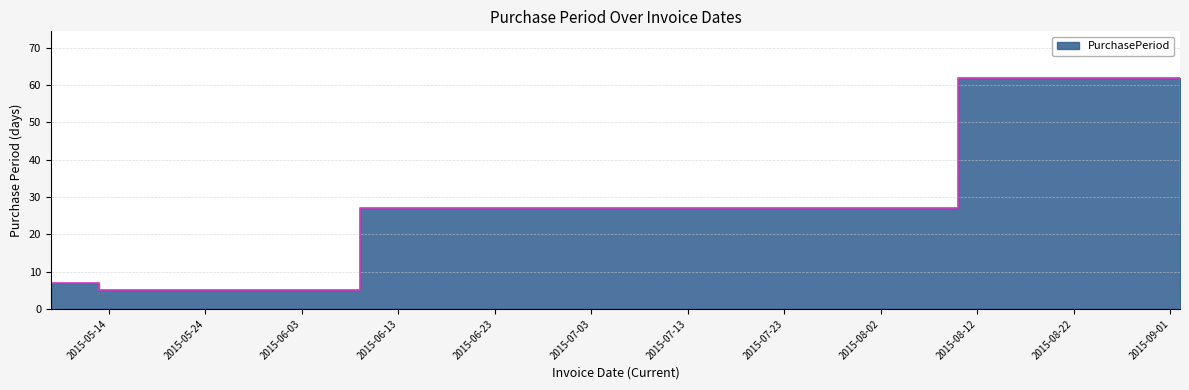

The value at 2015-09-02 is 41. True or false?

False